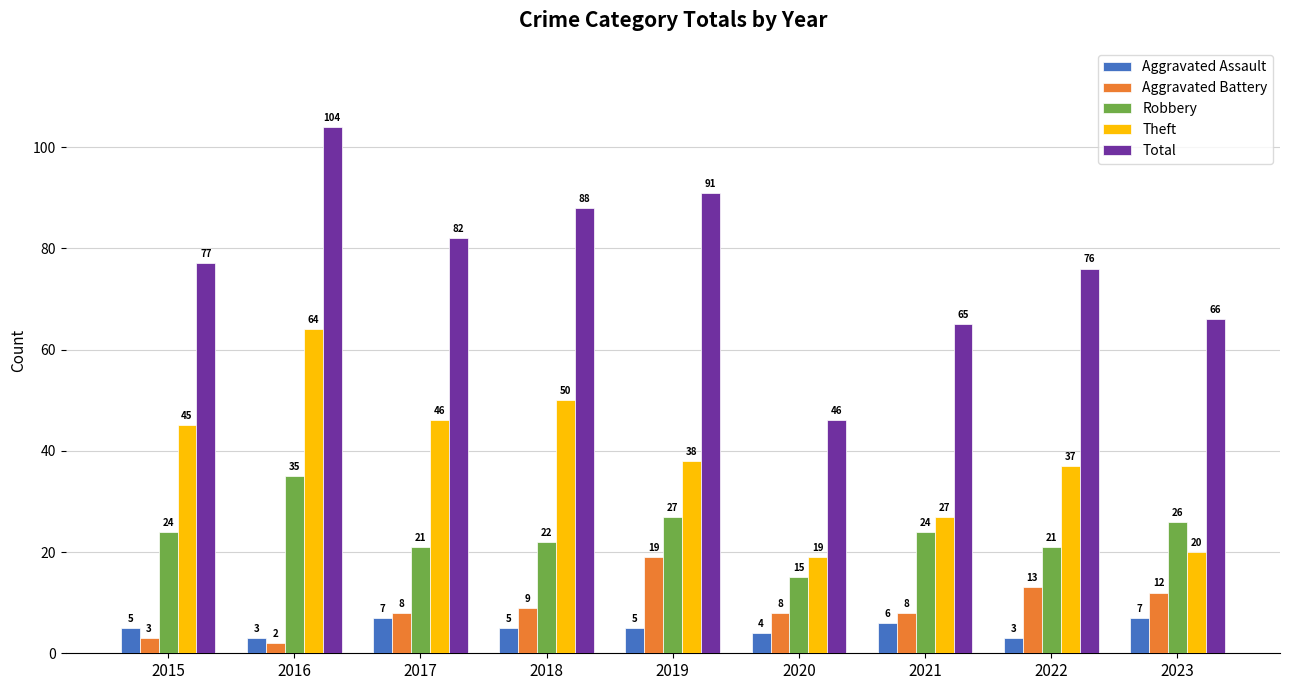

Rank the categories by Theft value from lowest to highest.

2020, 2023, 2021, 2022, 2019, 2015, 2017, 2018, 2016